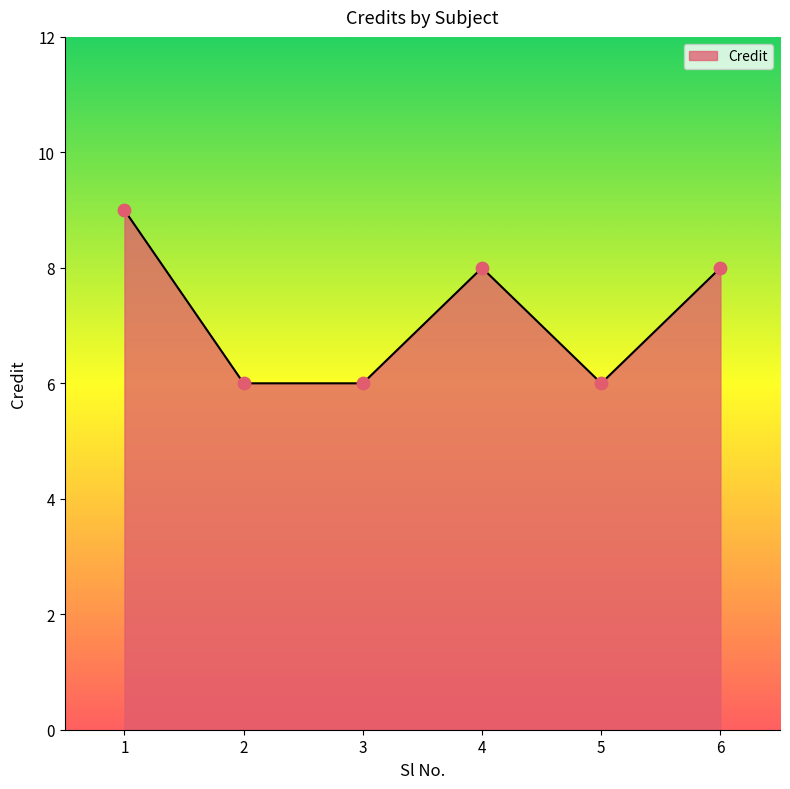

What is the change in value from 1 to 2?

-3